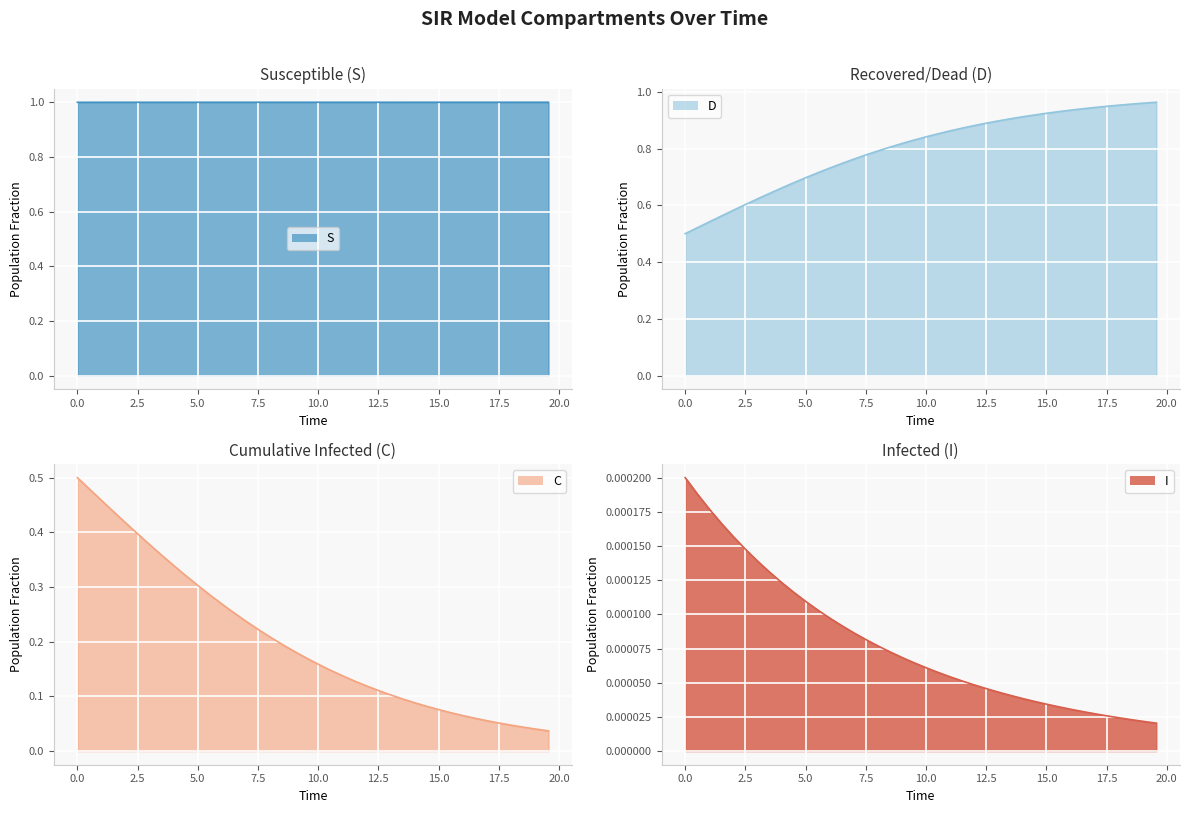

What is the difference between the second highest and minimum values in the C series?

0.5